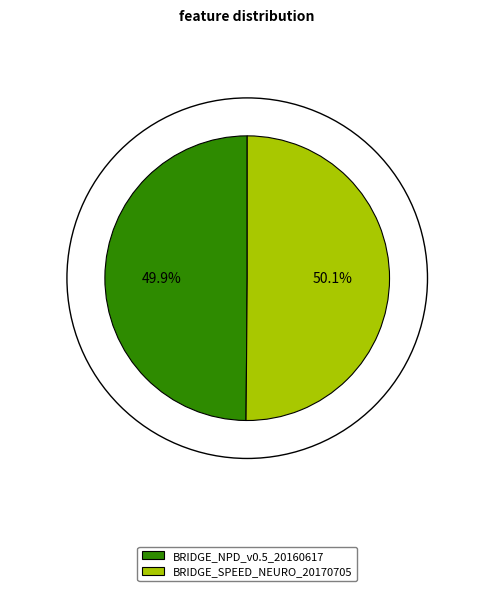

Is there any slice that represents more than half of the pie?

Yes